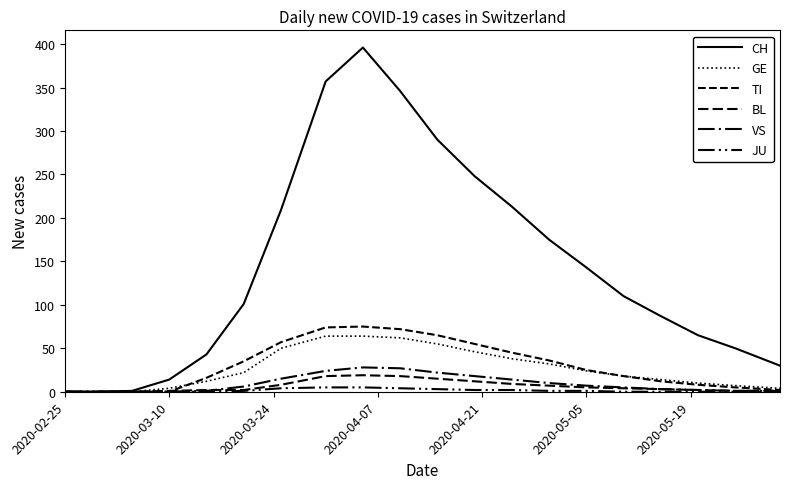

Does the chart display data point markers on the line(s)?

No